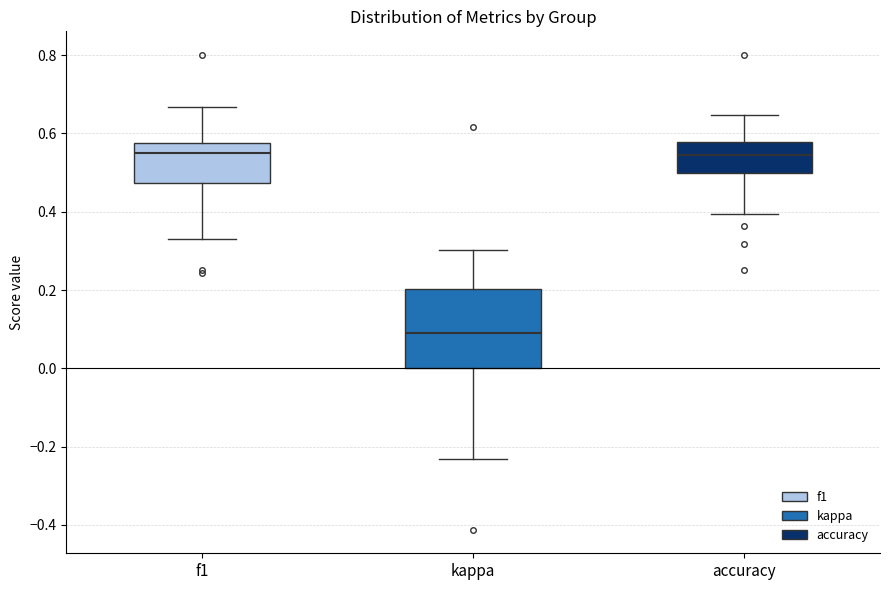

Reading left to right, read every box against the y-axis: the position of its median line, the range the box covers, and the ends of its whiskers. The values are not printed on the chart, so give them approximately, as read against the axis.

f1: median 0.56, box 0.48 to 0.58, whiskers 0.34 to 0.66
kappa: median 0.10, box 0.00 to 0.20, whiskers -0.24 to 0.30
accuracy: median 0.54, box 0.50 to 0.58, whiskers 0.40 to 0.64